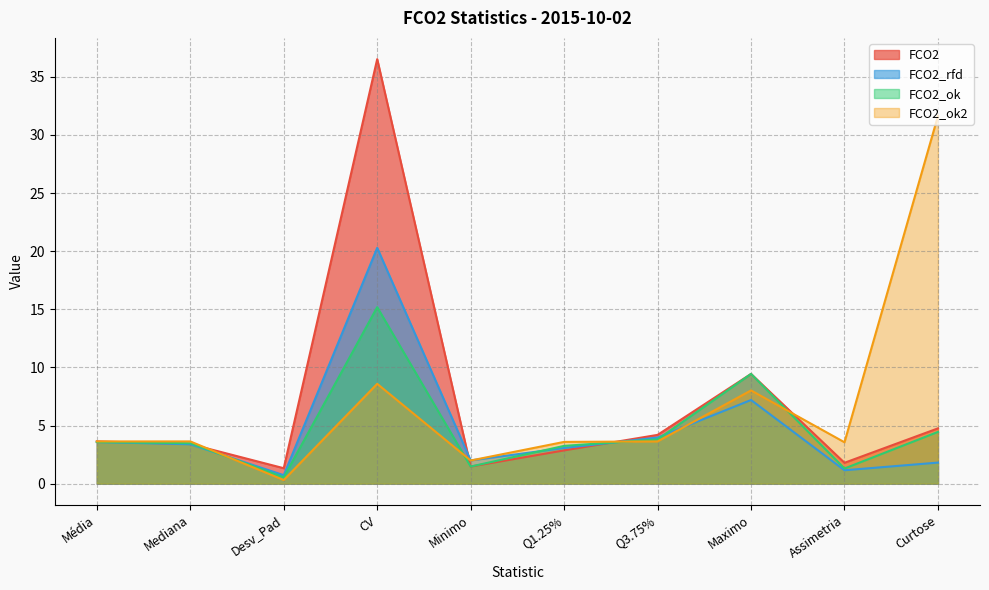

At which label does FCO2_ok2 reach its peak?

Curtose